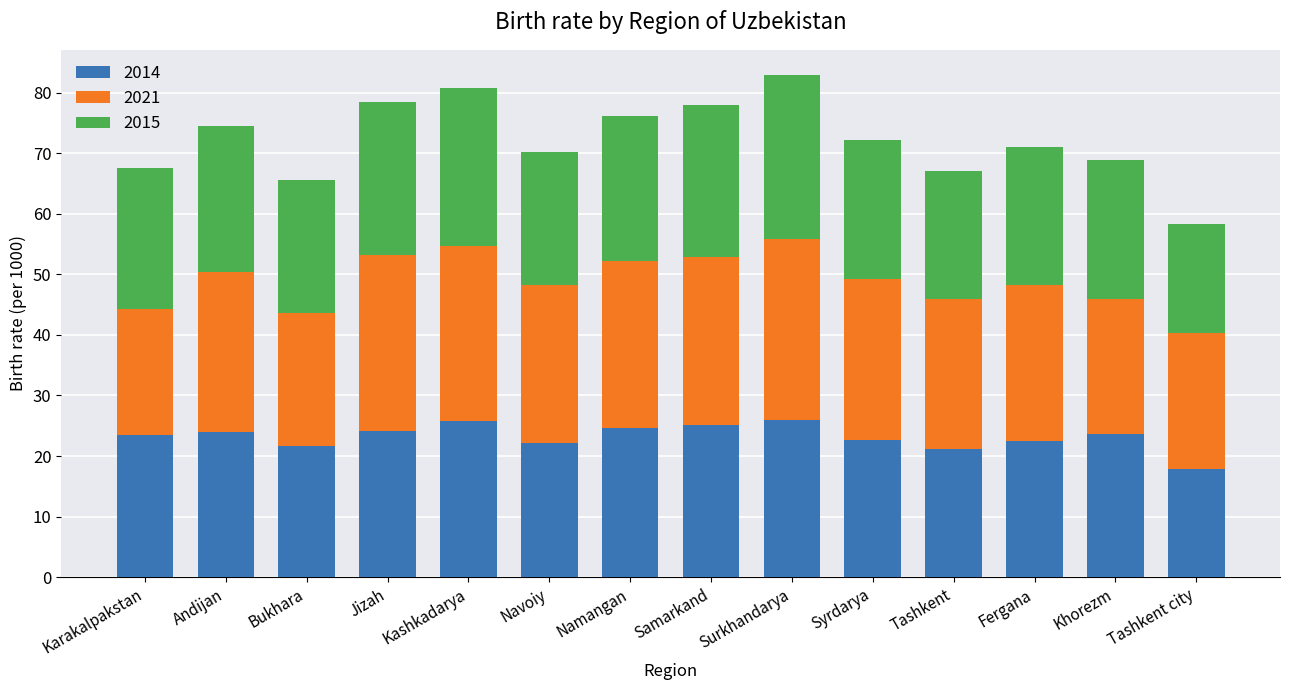

At which label does 2014 reach its minimum?

Tashkent city